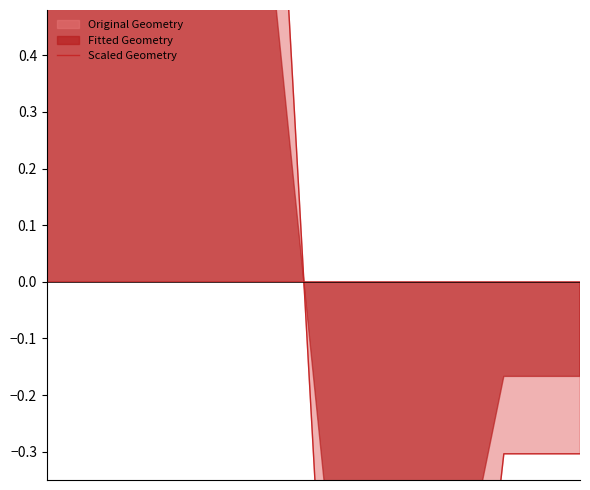

Rank the categories by value from highest to lowest.

0, 1, 2, 3, 6, 7, 5, 4